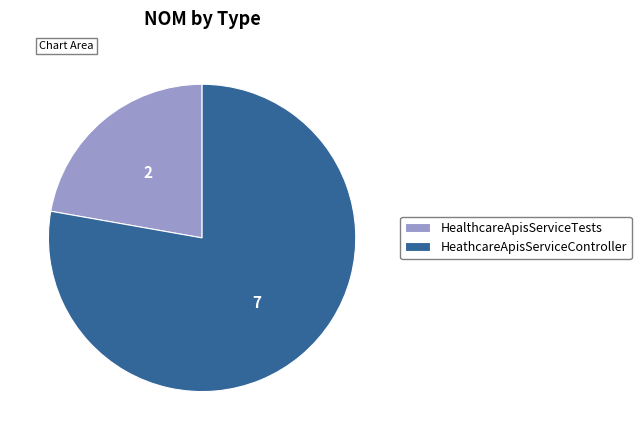

How many slices are in this pie chart?

2